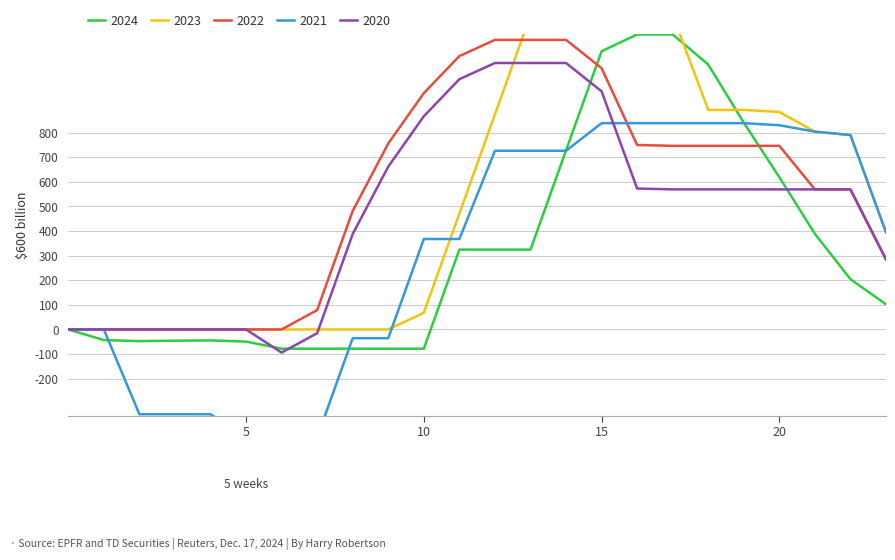

At which label does 2020 reach its peak?

12